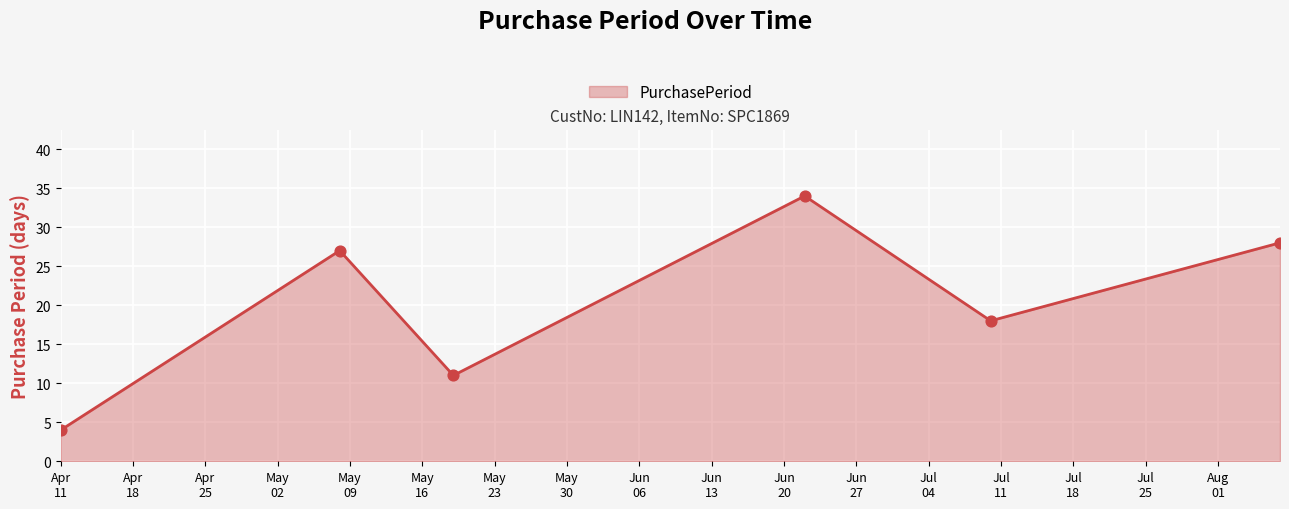

What is the minimum value shown in the chart?

4